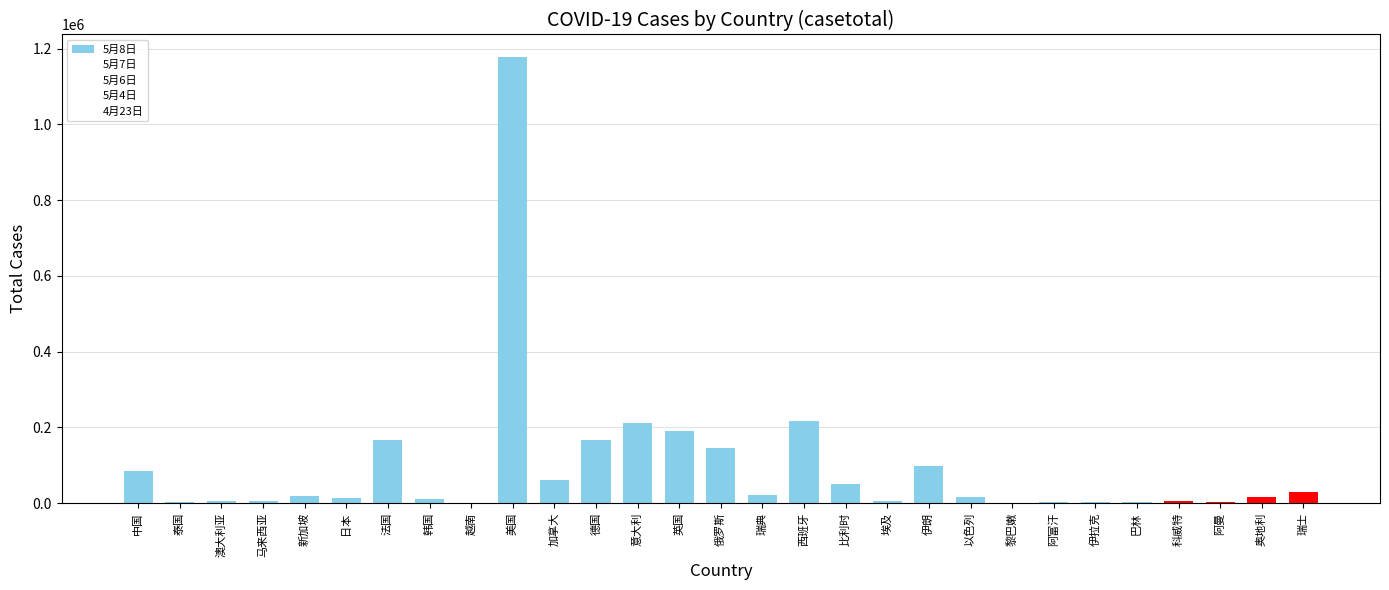

How many categories are shown in the chart?

29